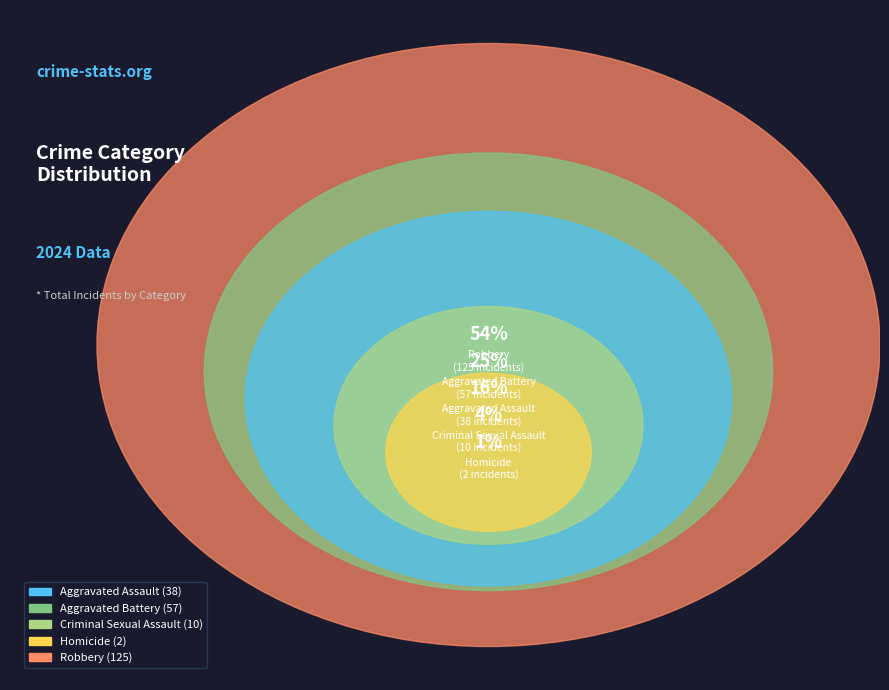

Is it true that Criminal Sexual Assault is 12% of the pie?

False